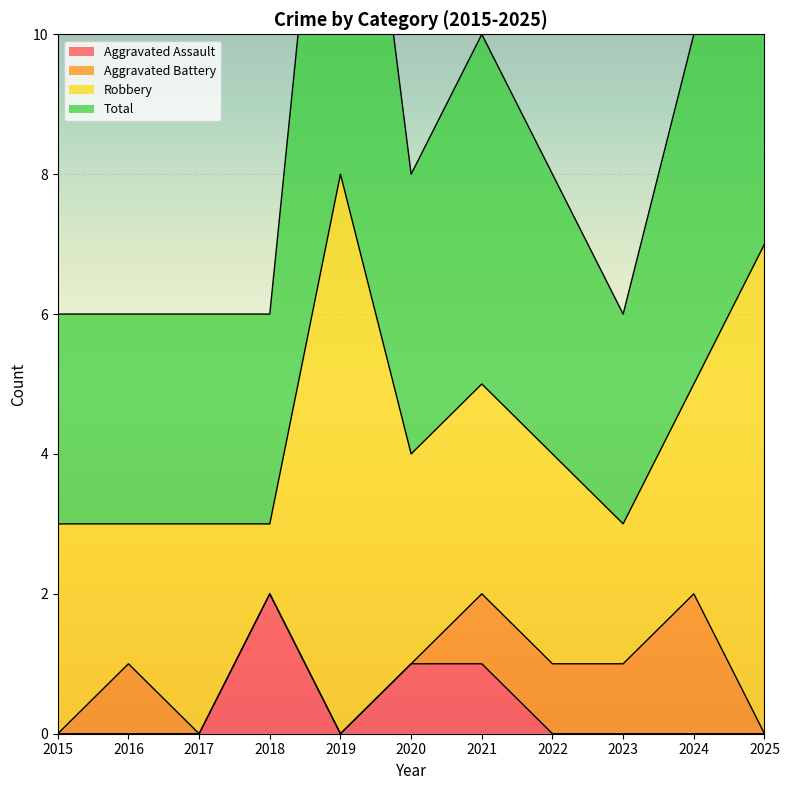

Is it true that Aggravated Assault equals 0 at 2022?

True